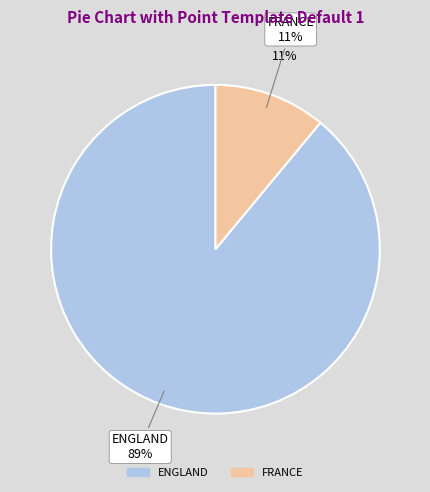

To the nearest percent, what percentage of the pie is ENGLAND?

89%